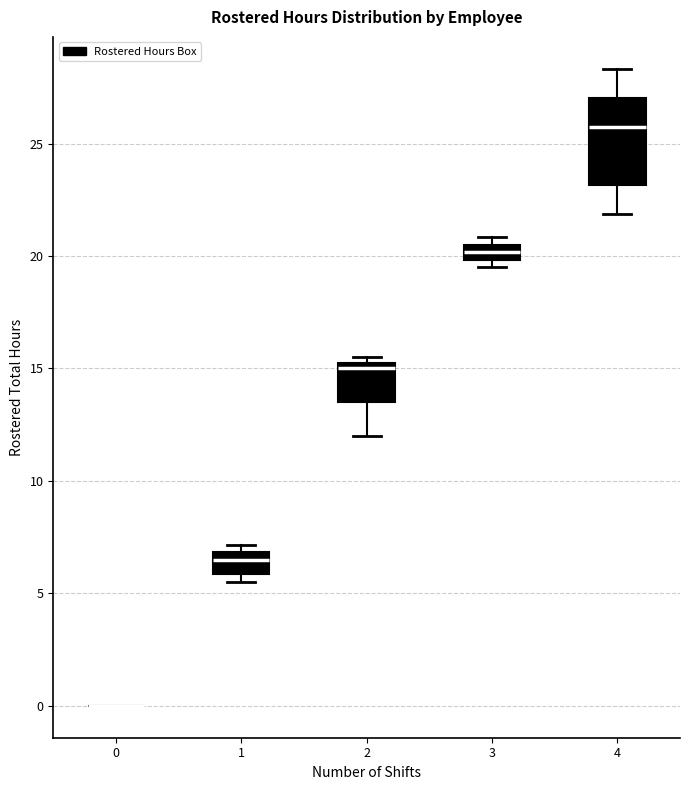

Which box is the tallest, from its lower edge to its upper edge?

4